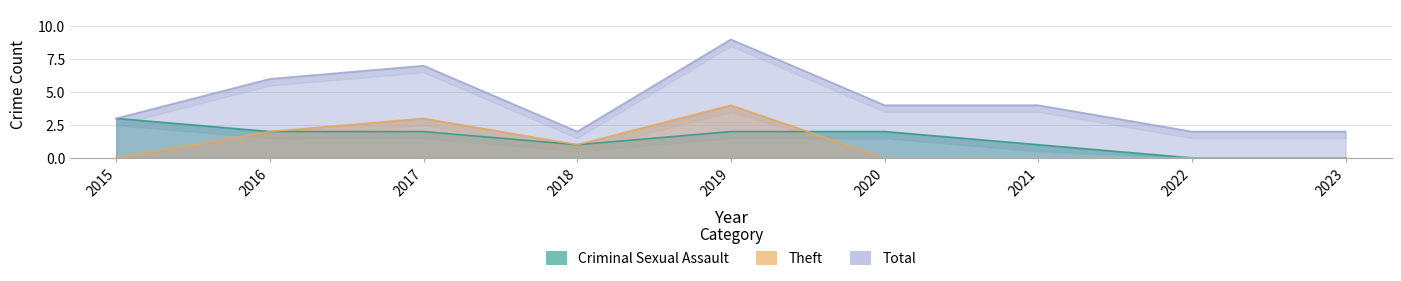

Is the value of Total at 2022 greater than the value of Criminal Sexual Assault at 2016?

No